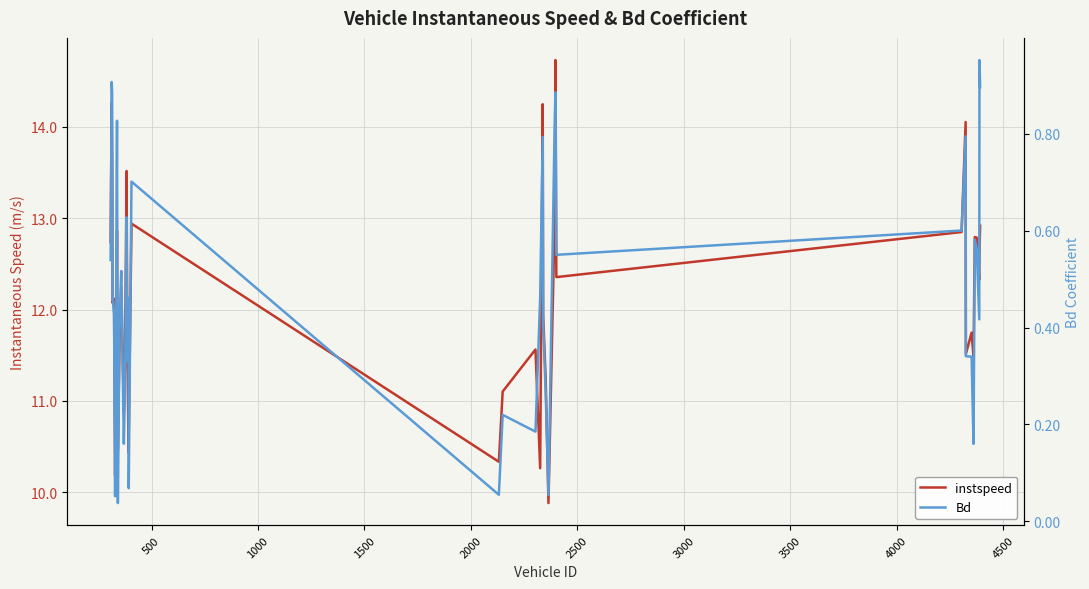

How many series are shown in this chart?

2